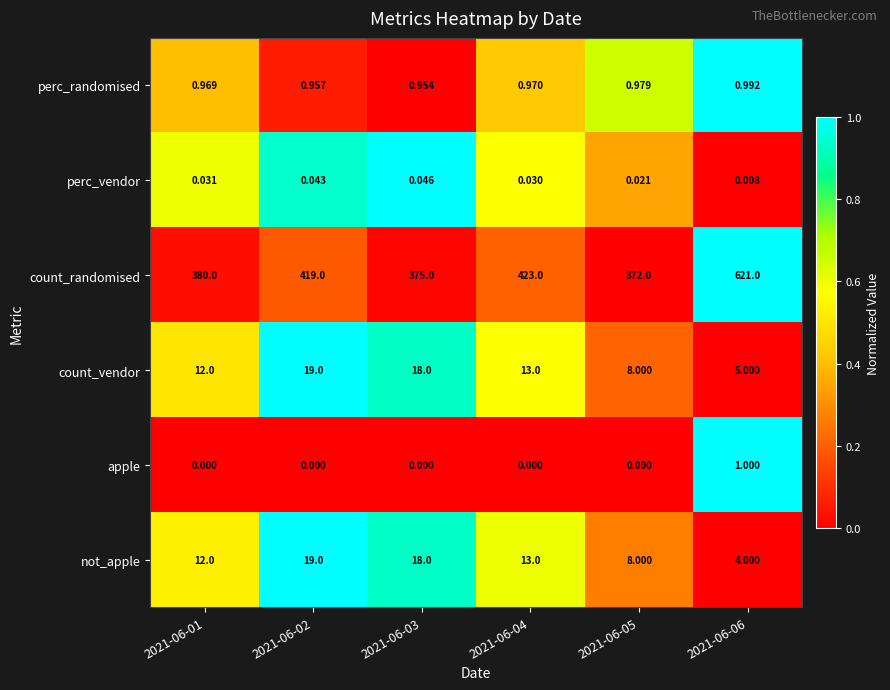

Which label corresponds to the largest value in the chart?

2021-06-06